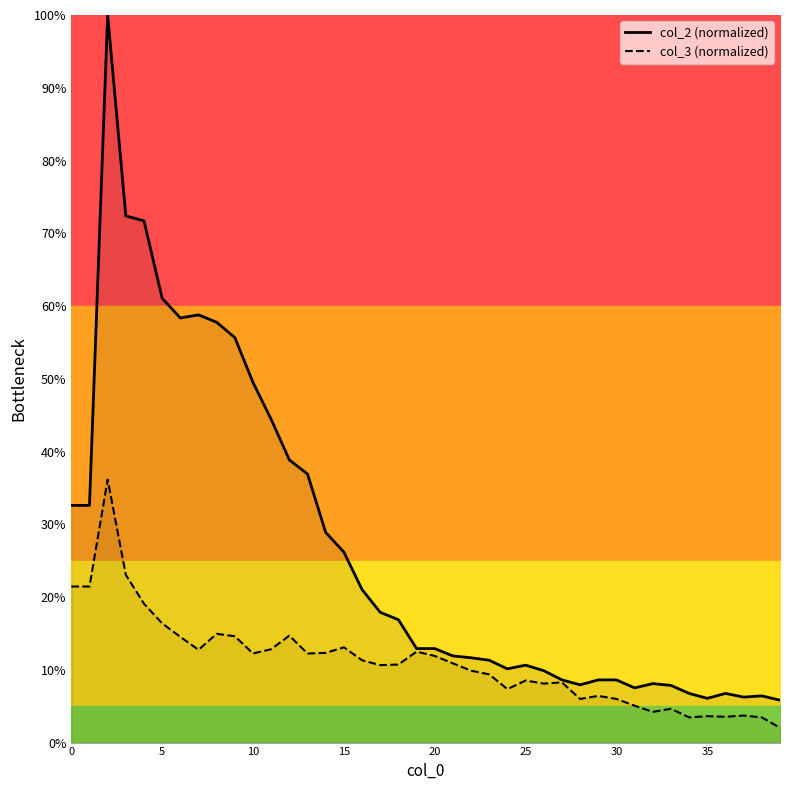

Is it true that col_2 (normalized) equals 0.1 at 12?

False